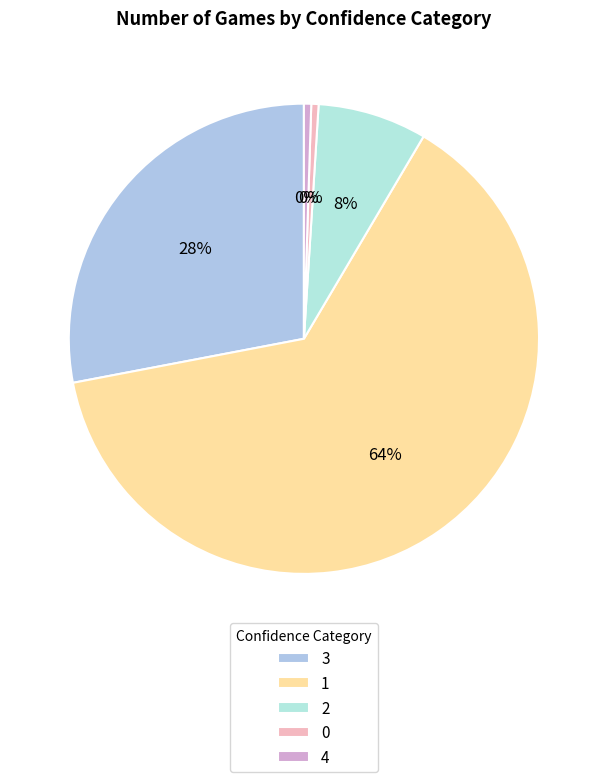

What percentage is the 2 slice, to the nearest percent?

8%